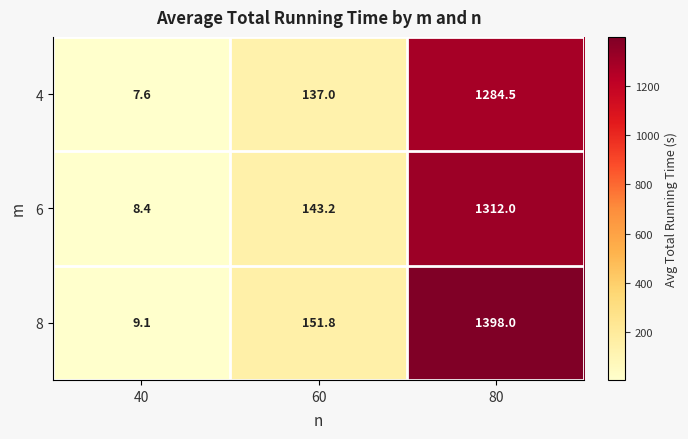

Between 40 and 60, which series saw the biggest shift?

8